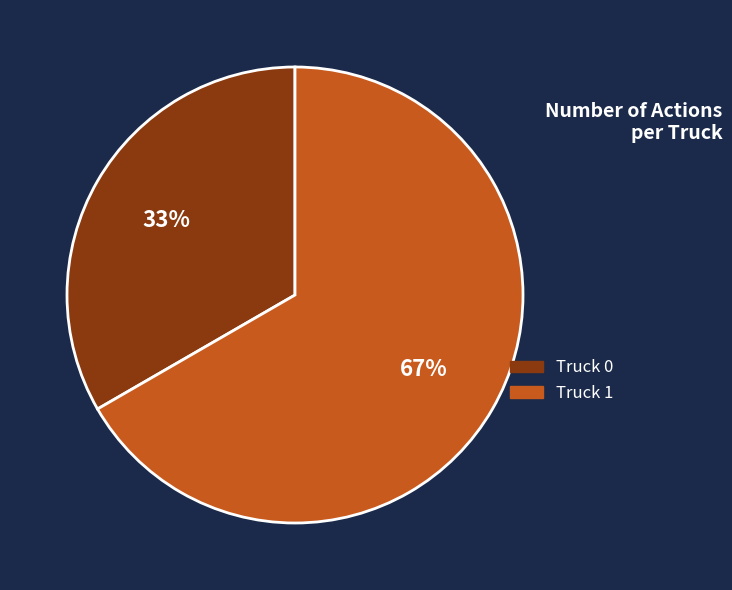

To the nearest percent, what portion does Truck 0 represent?

33%